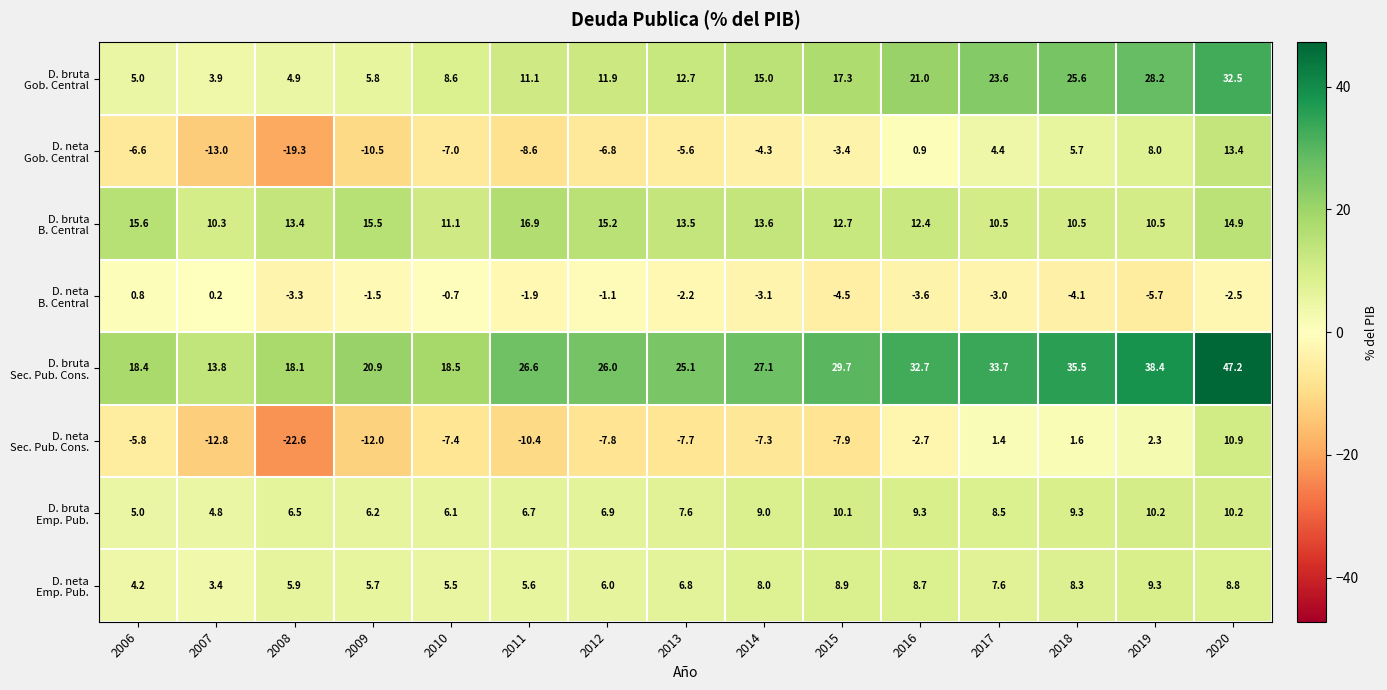

What is the spread (max minus min) of values at 2008?

40.7